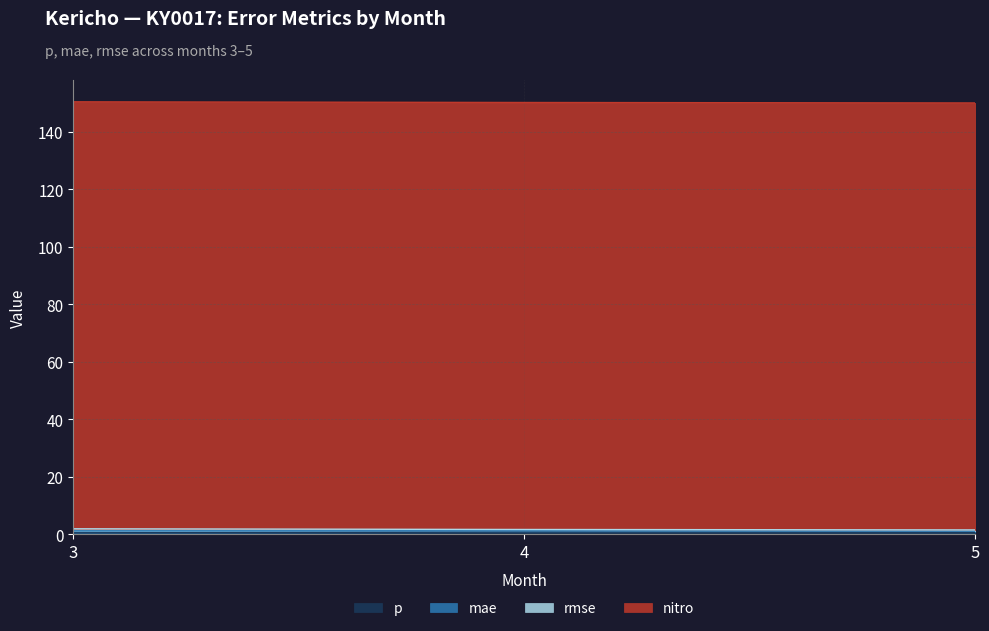

True or false: nitro has a value of 73.3 at 3.

False